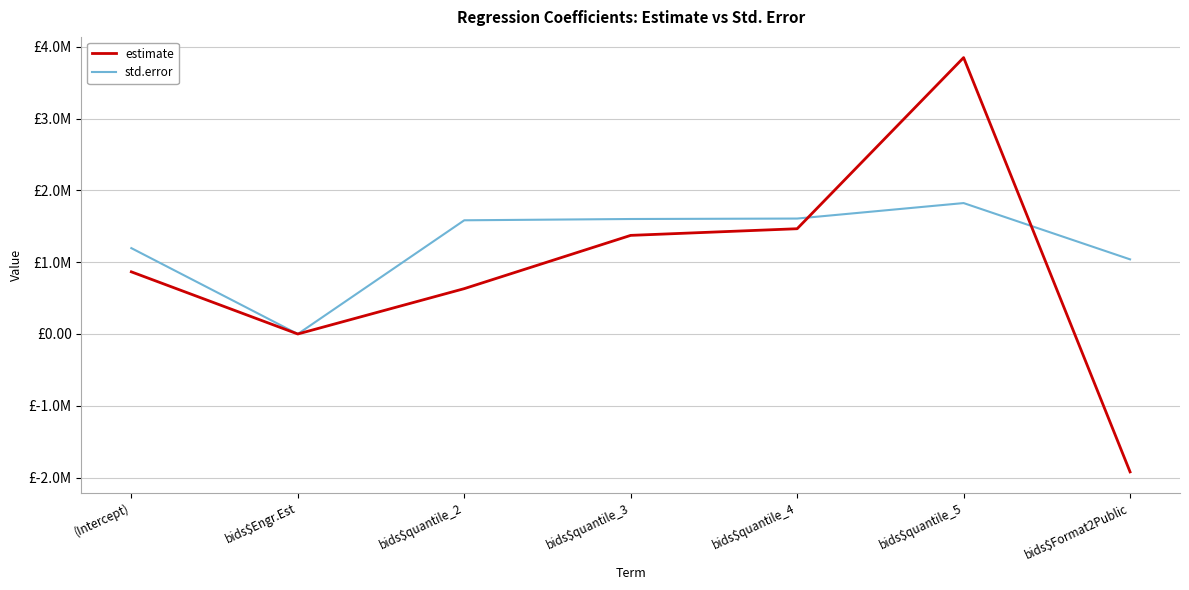

What is the minimum value shown in the chart?

-1919717.8